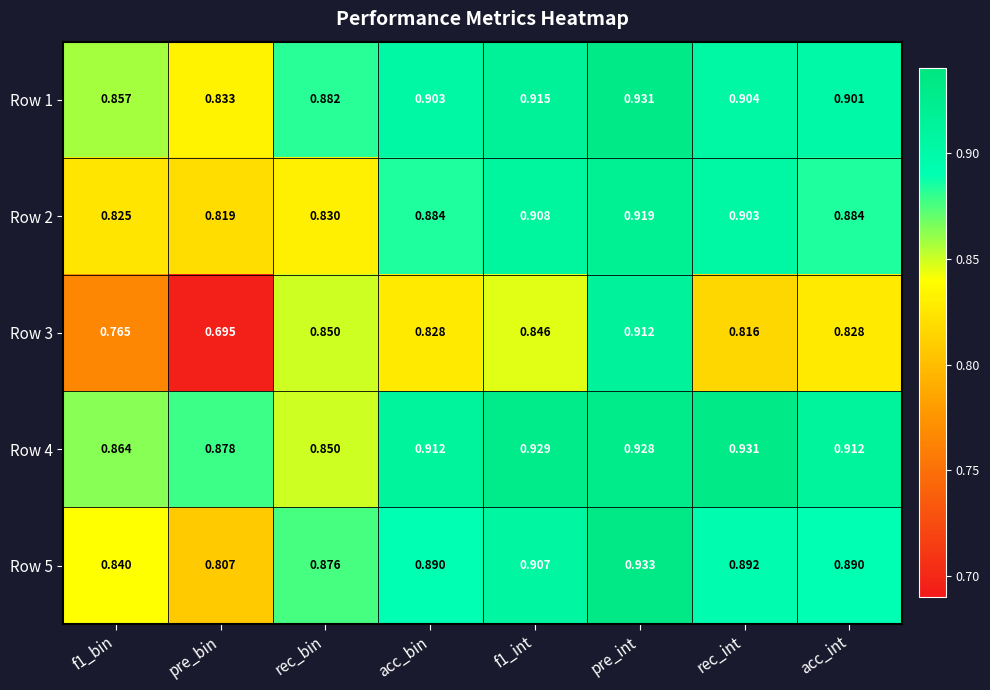

Which category has the lowest value across all series?

pre_bin